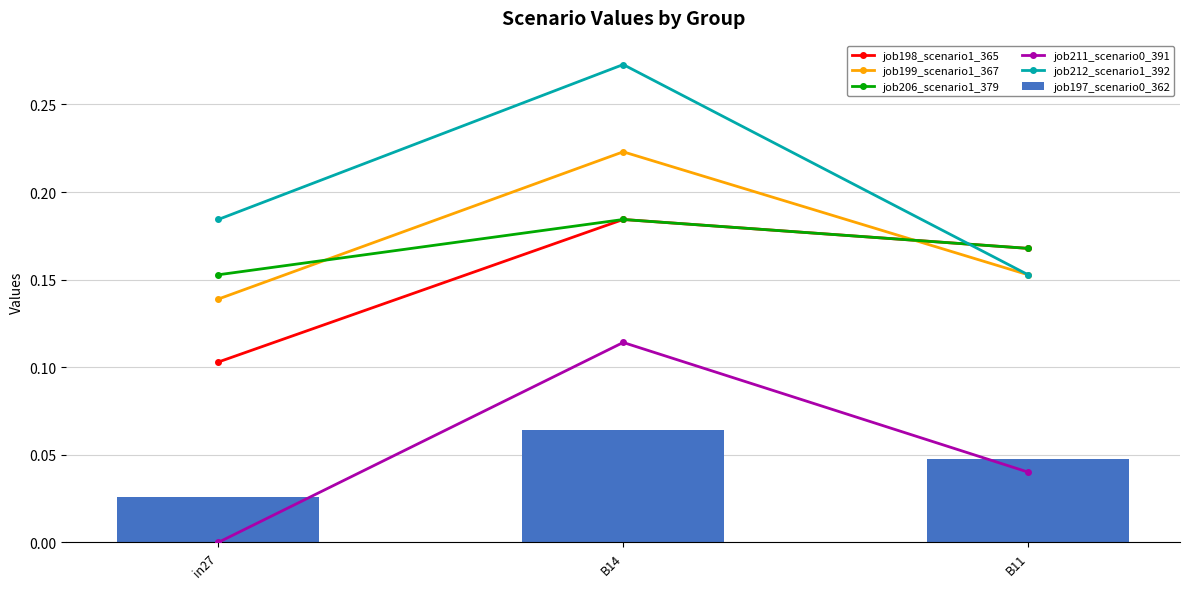

At which label does job197_scenario0_362 reach its peak?

B14